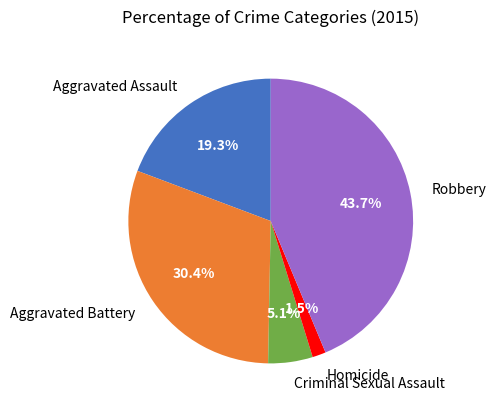

How much of the chart is everything except Aggravated Battery?

69.6%